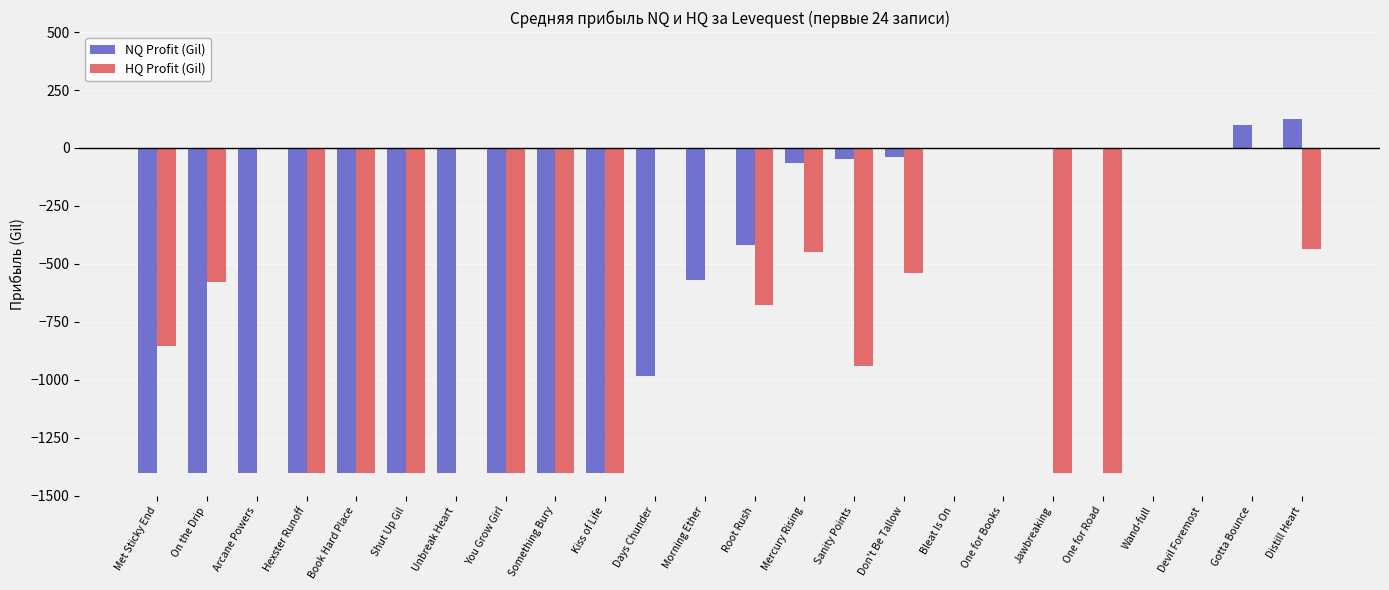

What is the total value across all series at Morning Ether?

-567.4